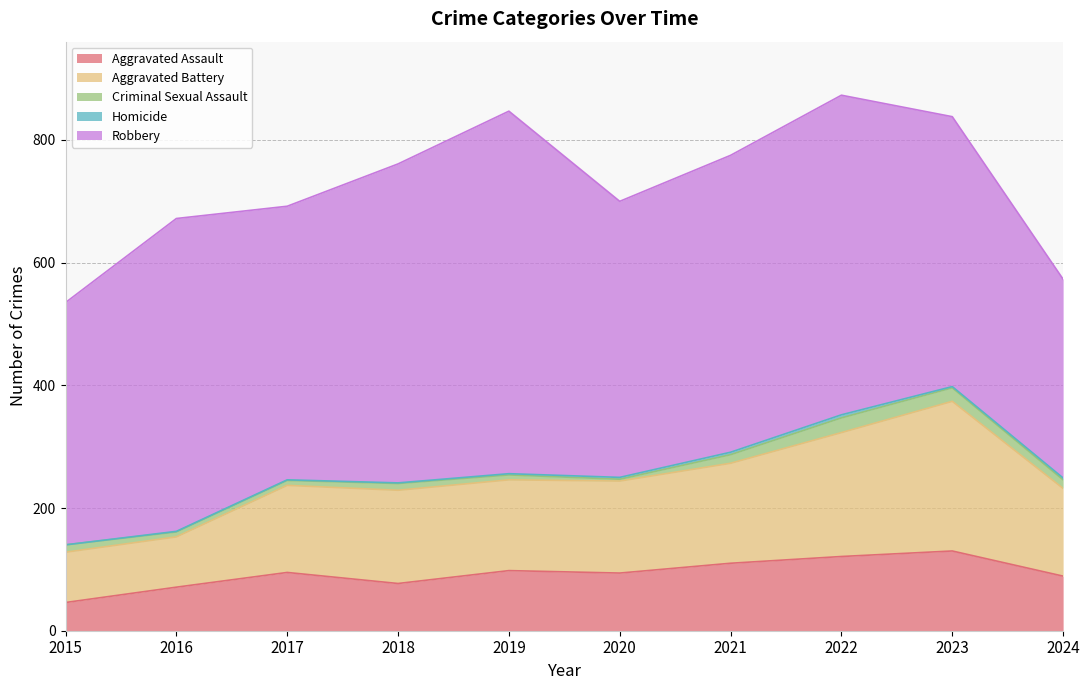

True or false: Aggravated Battery has a value of 249 at 2019.

False